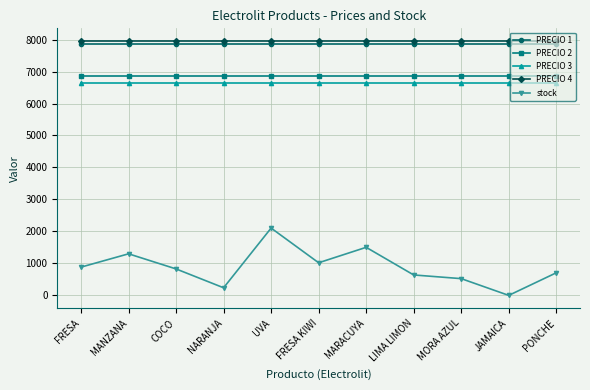

Is the value of PRECIO 2 at LIMA LIMON greater than the value of stock at MANZANA?

Yes